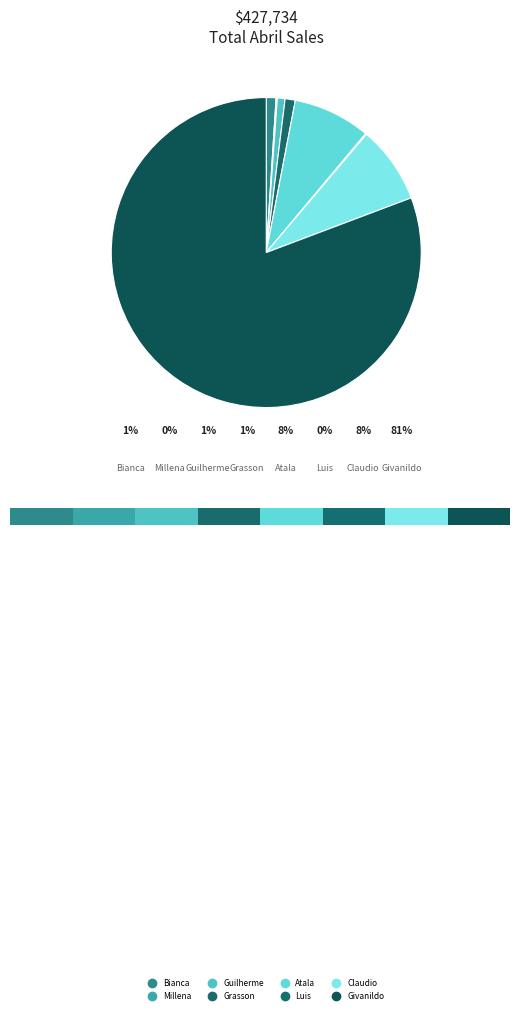

What is the total percentage of Millena and Claudio?

8.2%